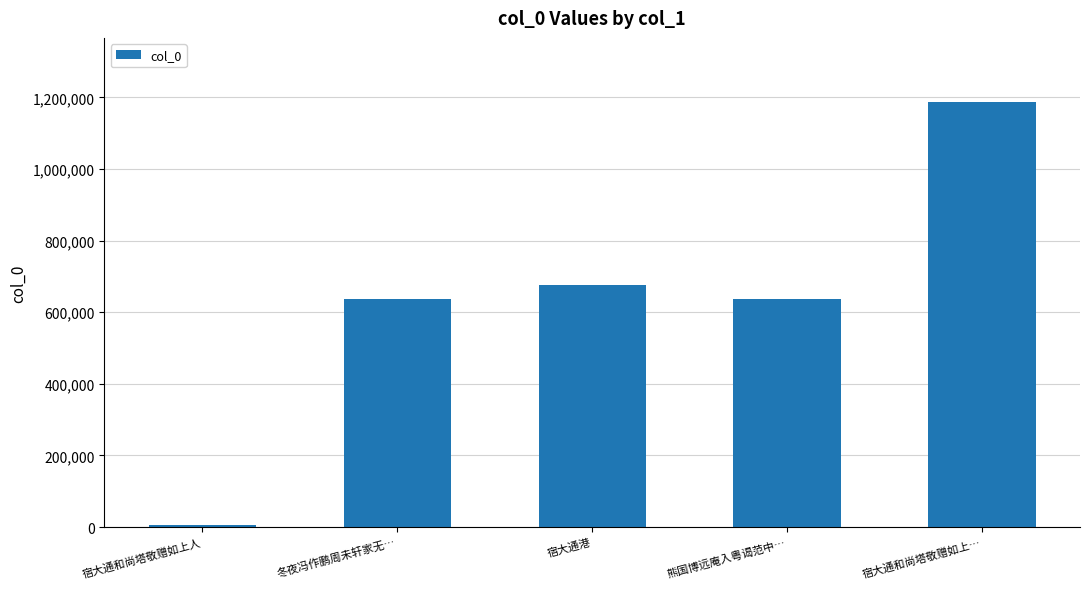

What is the difference between the maximum and minimum values?

1183487